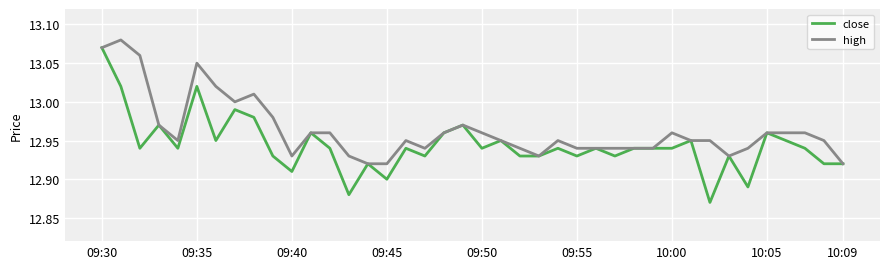

How many distinct data groups are displayed?

2